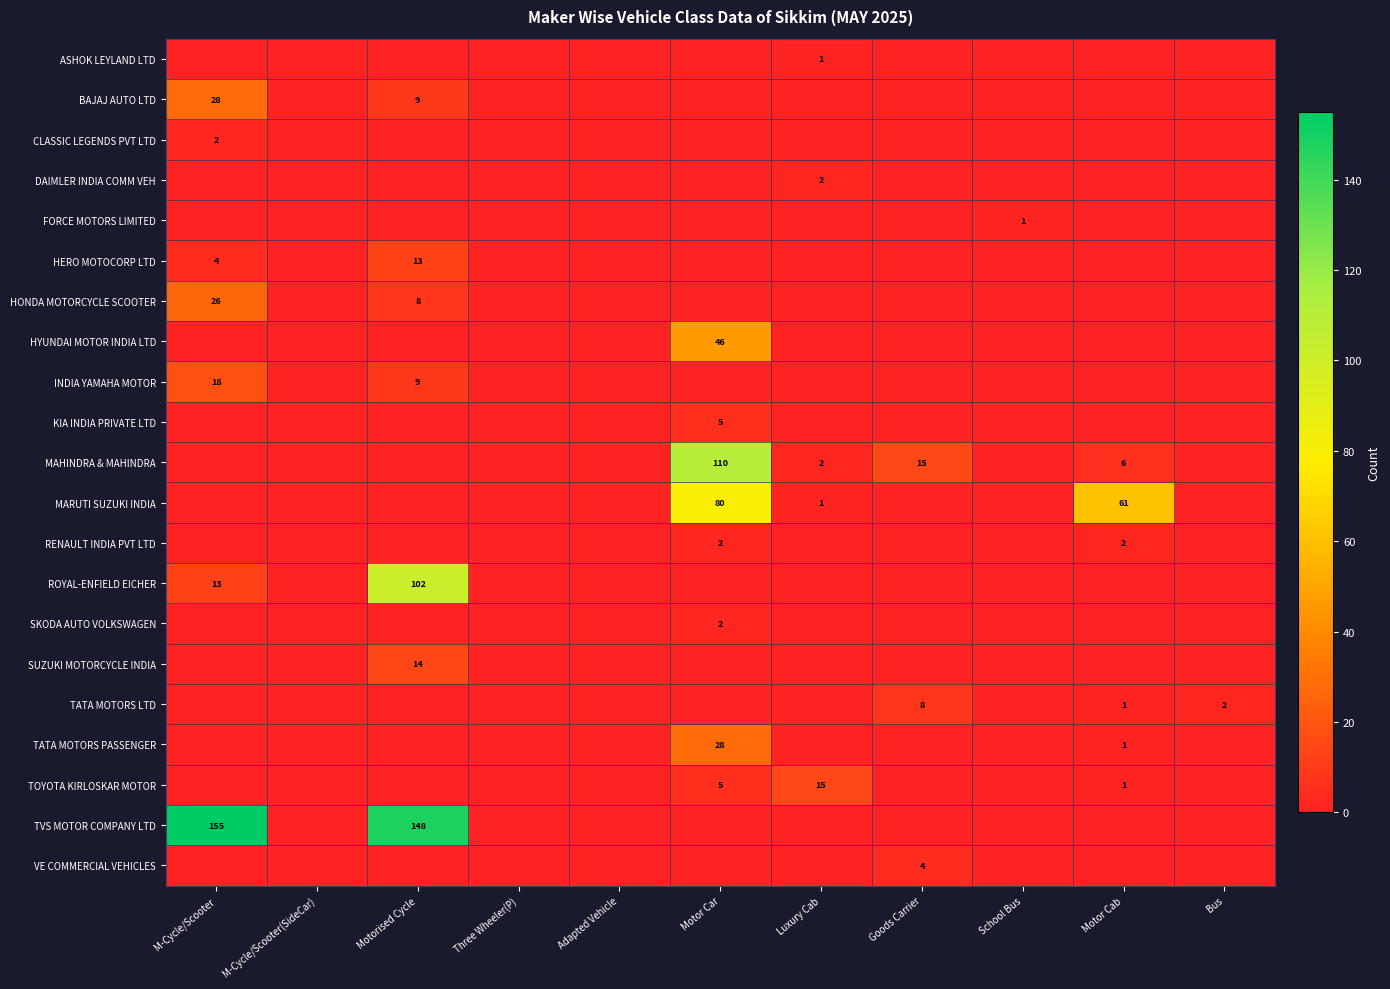

True or false: MARUTI SUZUKI INDIA has a value of 21 at Motor Cab.

False